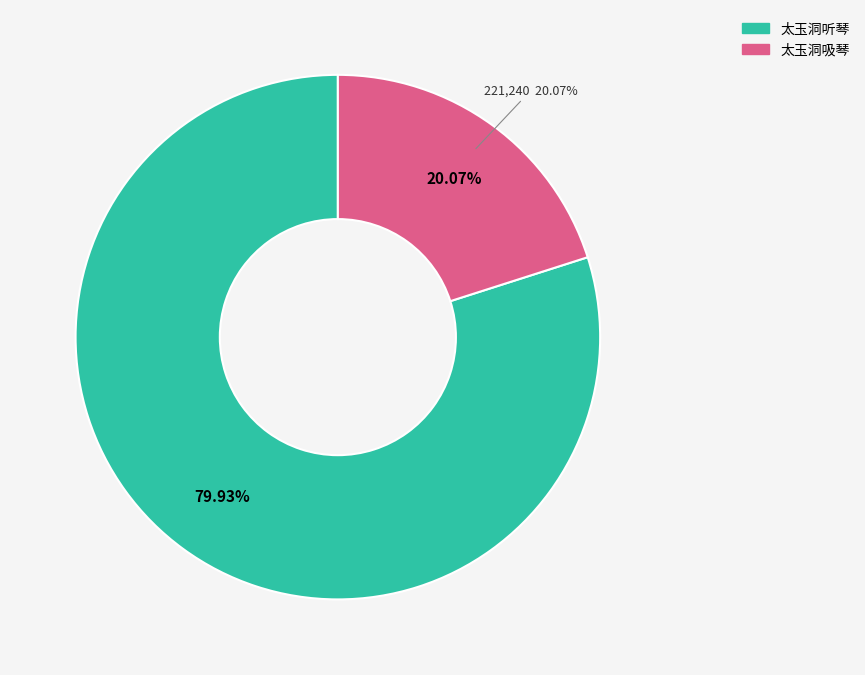

How many slices are in this pie chart?

2